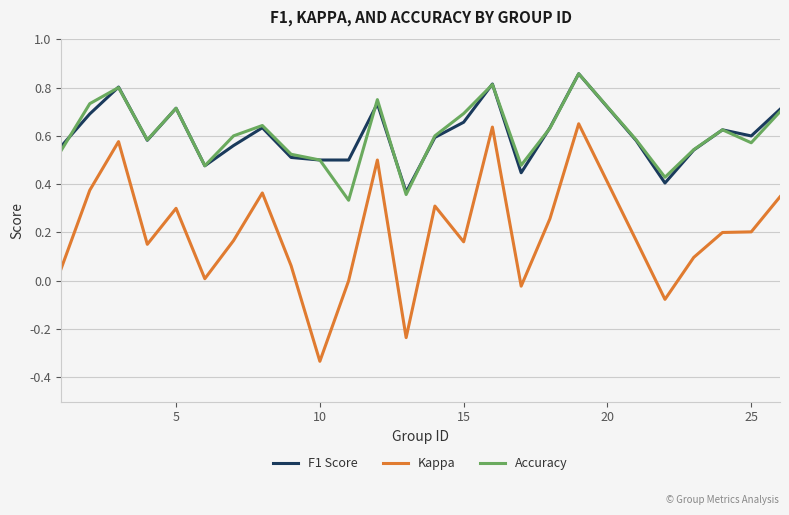

True or false: Accuracy and Kappa cross at least once.

False